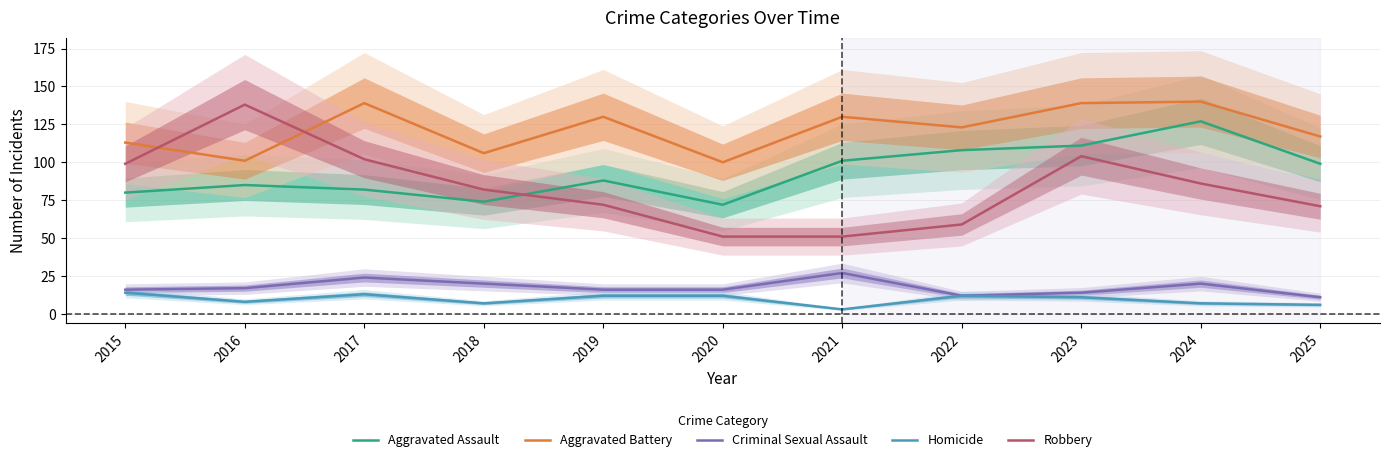

What is the value of the Aggravated Battery point at the 8th from the left?

123